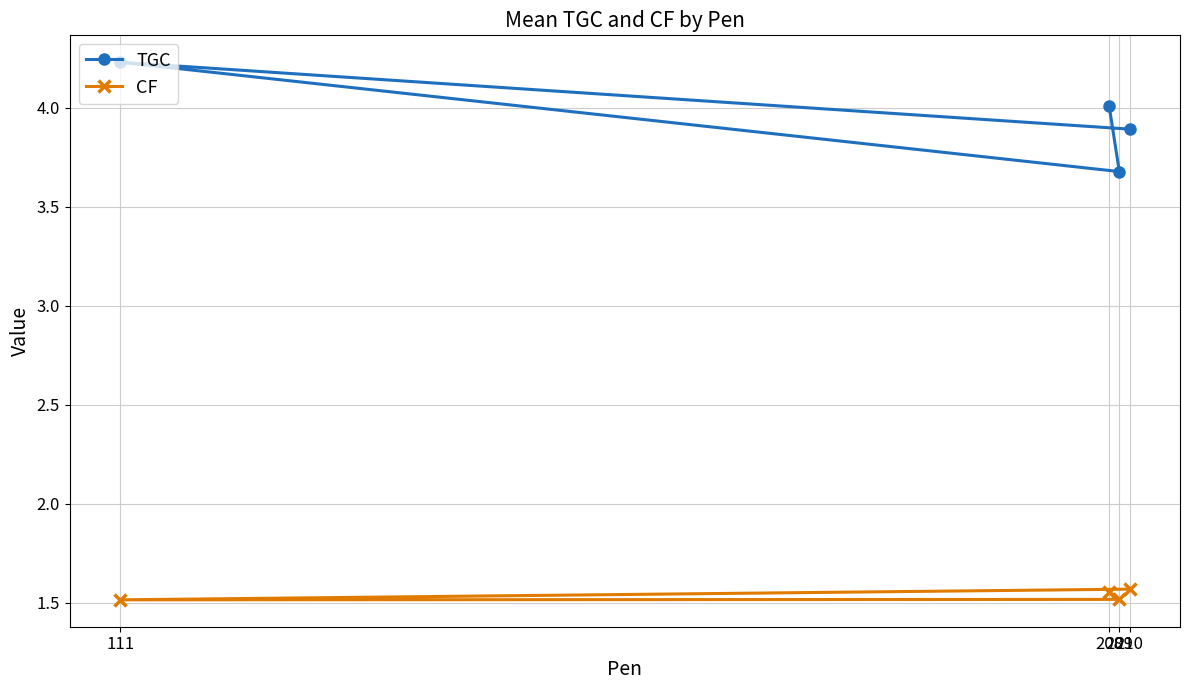

What are all the series names shown in the legend?

TGC, CF